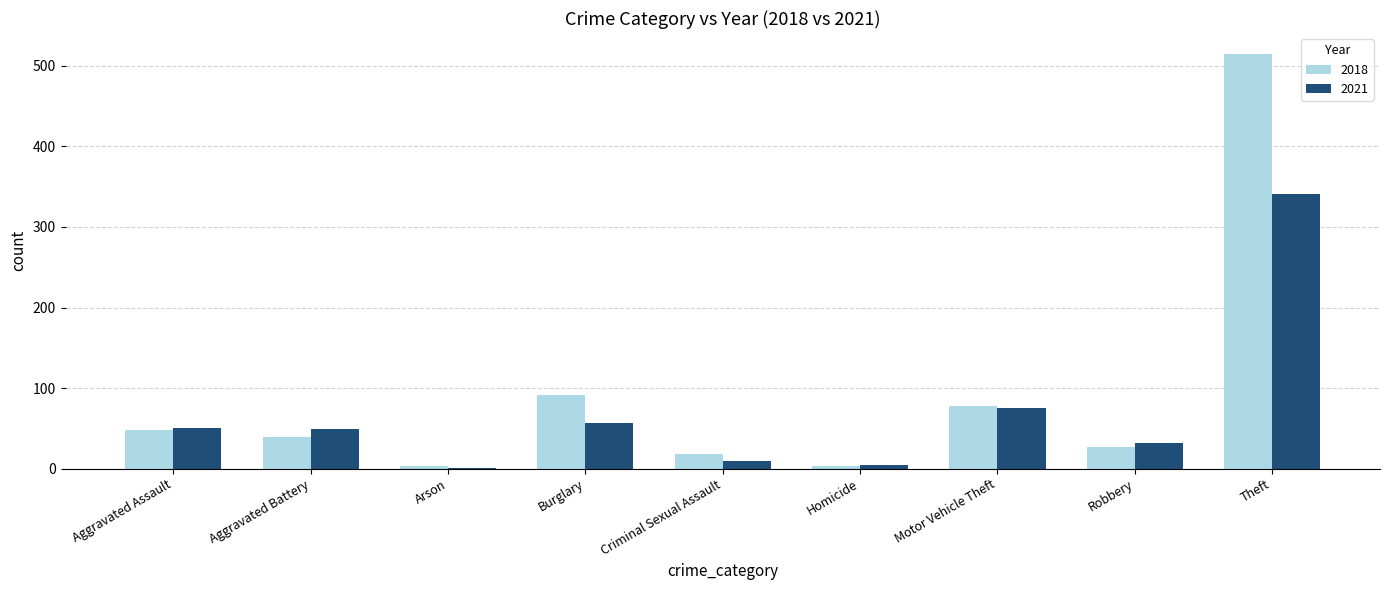

How many groups of bars are there?

9